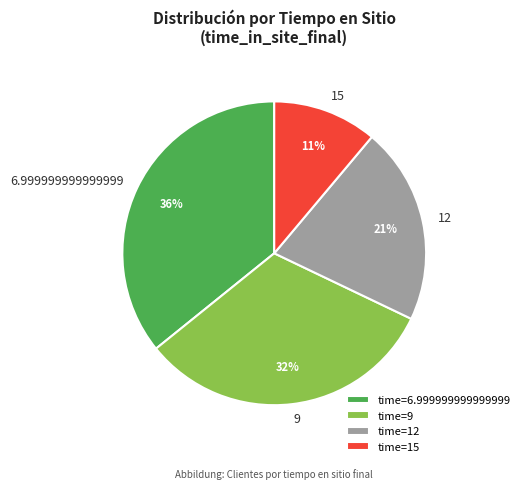

To the nearest percent, what portion does 12 represent?

21%